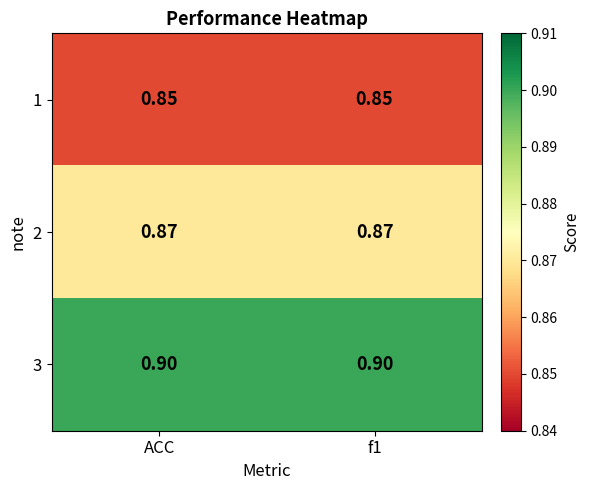

Is the value of 1 at ACC greater than the value of 2 at f1?

No